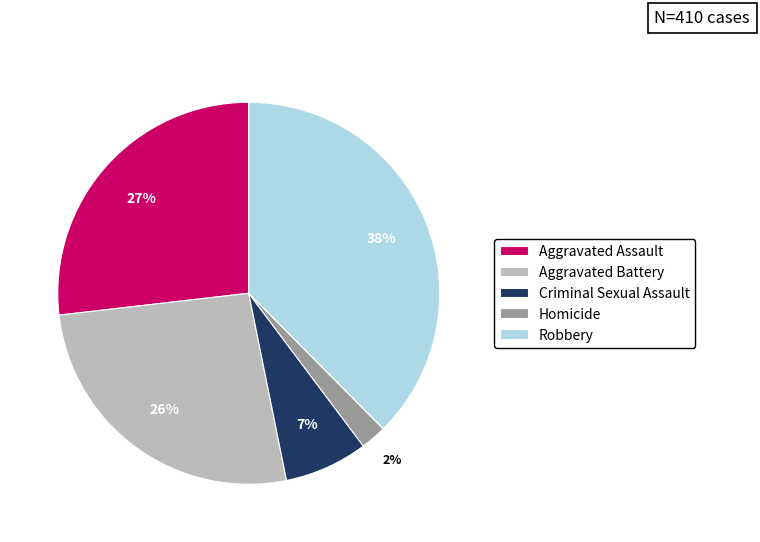

Which category has the smallest portion of the pie?

Homicide